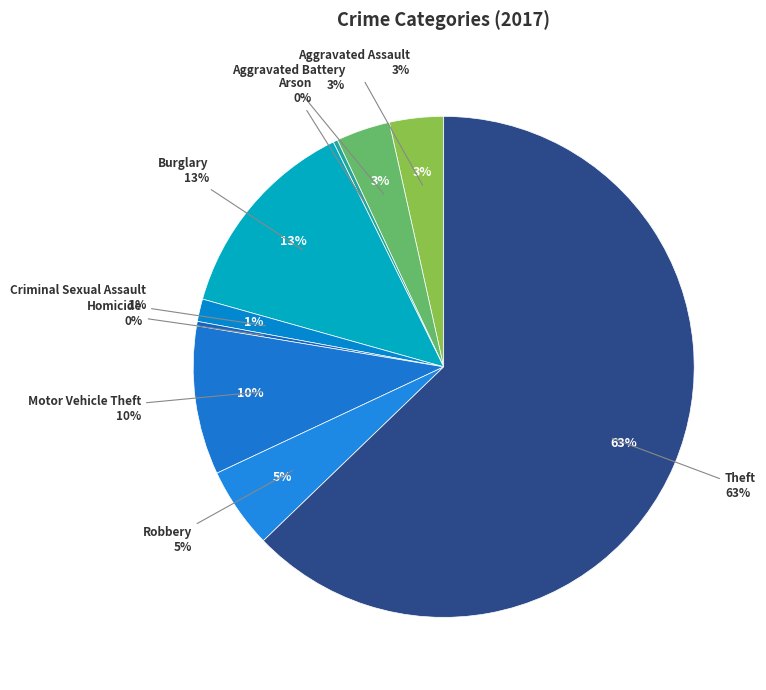

Combined, do Arson and Motor Vehicle Theft account for over 50%?

No